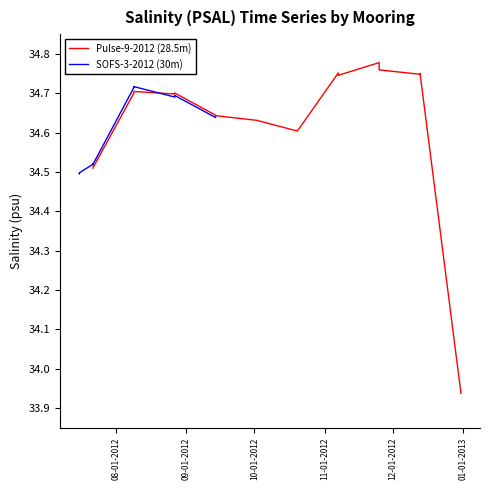

Reading left to right, extract all data points from this chart.

Pulse-9-2012 (28.5m): 34.5	34.5	34.7	34.7	34.7	34.7	34.6	34.6	34.6	34.6	34.6	34.6	34.8	34.7	34.8	34.8	34.7	34.8	33.9	33.9
SOFS-3-2012 (30m): 34.5	34.5	34.5	34.5	34.5	34.5	34.5	34.5	34.7	34.7	34.7	34.7	34.7	34.7	34.7	34.7	34.6	34.6	34.6	34.6